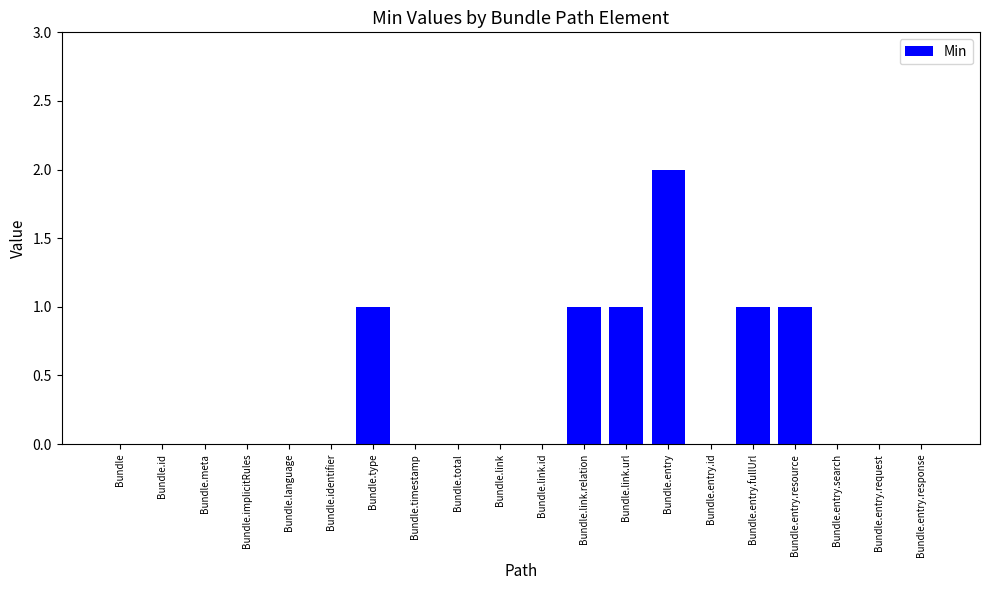

What is the sum of all values?

7